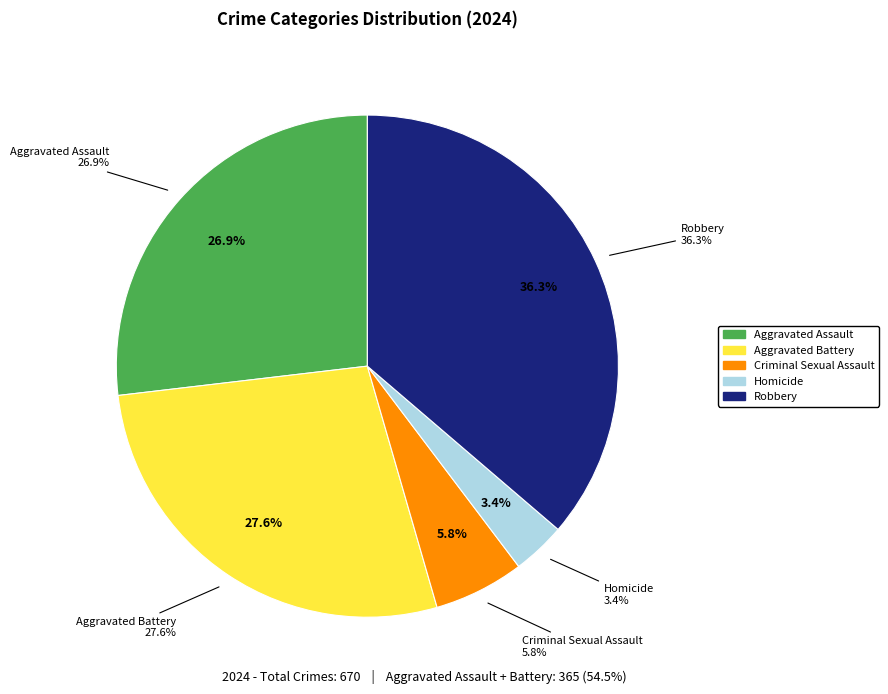

Is there any slice that represents more than half of the pie?

No